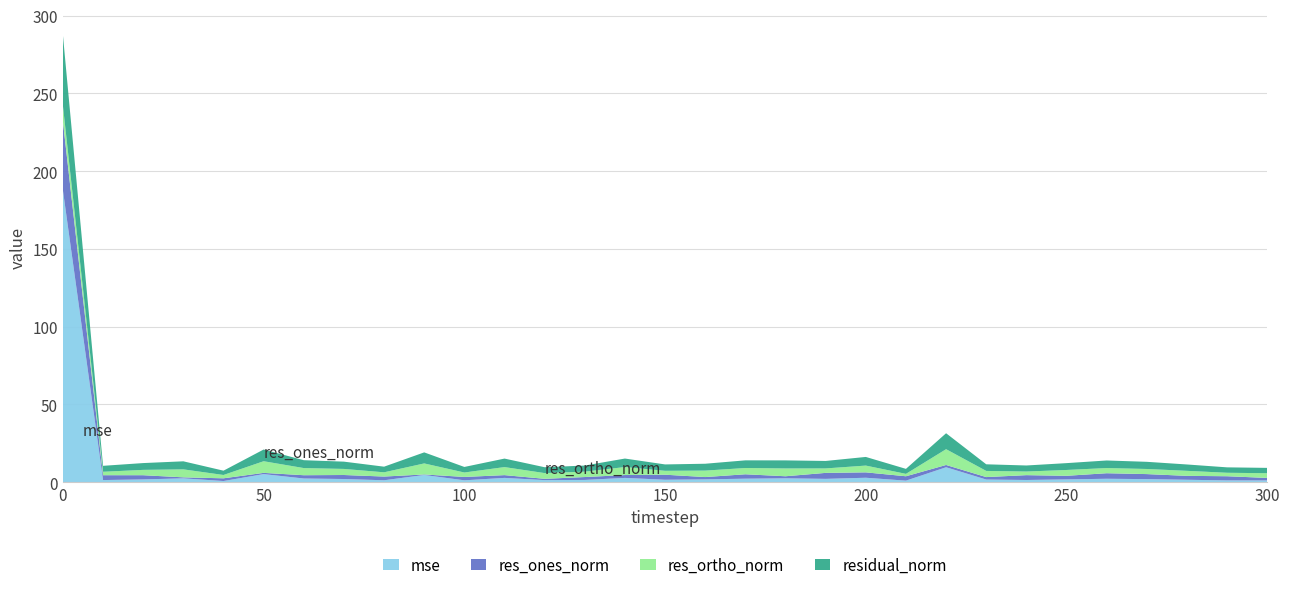

Reading left to right, what are all the values shown in this chart?

mse: 0=187.6	10=1.3	20=1.7	30=2.4	40=0.7	50=5.2	60=2.3	70=2.0	80=1.2	90=4.6	100=1.2	110=2.7	120=1.3	130=1.4	140=2.7	150=1.5	160=1.8	170=2.2	180=2.4	190=2.1	200=2.8	210=0.9	220=9.6	230=1.7	240=1.4	250=1.8	260=2.2	270=1.9	280=1.5	290=1.1	300=1.1
res_ones_norm: 0=44.3	10=3.1	20=2.7	30=0.6	40=1.8	50=0.8	60=2.1	70=2.6	80=2.4	90=0.3	100=2.2	110=1.8	120=0.8	130=1.9	140=1.8	150=3.2	160=1.5	170=2.8	180=1.3	190=3.9	200=3.5	210=2.8	220=1.5	230=1.6	240=3.1	250=2.3	260=3.6	270=3.2	280=2.5	290=2.7	300=1.6
res_ortho_norm: 0=10.1	10=2.2	20=3.4	30=5.1	40=2.1	50=7.5	60=4.6	70=3.9	80=2.7	90=7.1	100=2.8	110=5.2	120=3.7	130=3.5	140=5.1	150=2.5	160=4.2	170=4.0	180=5.0	190=2.9	200=4.3	210=1.5	220=10.1	230=4.0	240=2.3	250=3.7	260=3.3	270=3.3	280=3.2	290=2.2	300=3.0
residual_norm: 0=45.4	10=3.8	20=4.4	30=5.2	40=2.8	50=7.5	60=5.1	70=4.7	80=3.6	90=7.1	100=3.6	110=5.5	120=3.8	130=3.9	140=5.5	150=4.1	160=4.4	170=4.9	180=5.2	190=4.8	200=5.6	210=3.2	220=10.3	230=4.3	240=3.9	250=4.4	260=4.9	270=4.6	280=4.1	290=3.5	300=3.4